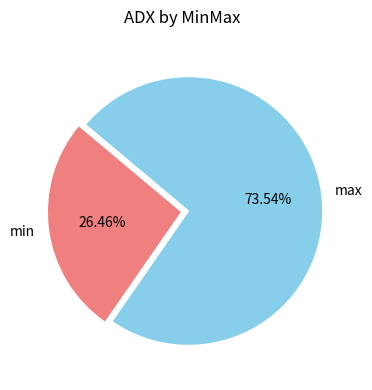

What percentage do max and min together represent?

100.0%